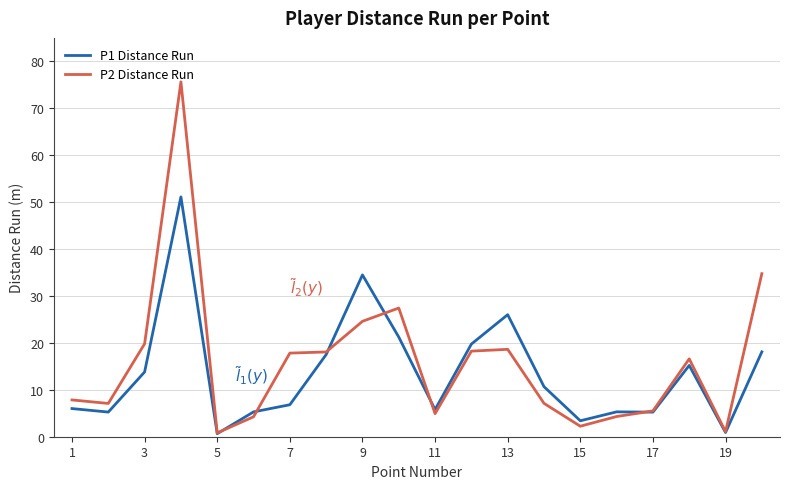

Count the number of data series in this chart.

2